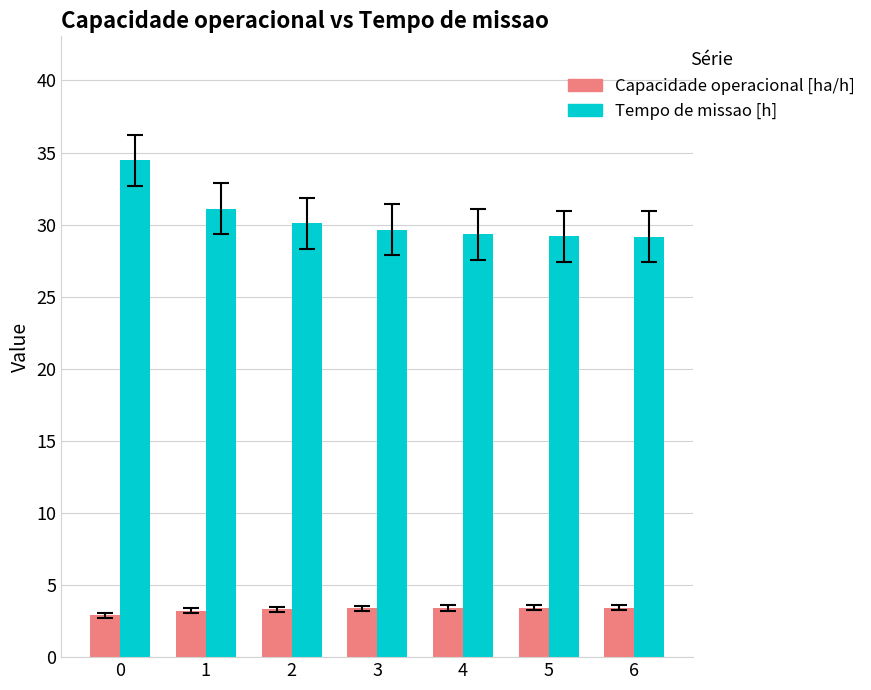

List the series in order of their overall mean, highest first.

Tempo de missao [h], Capacidade operacional [ha/h]